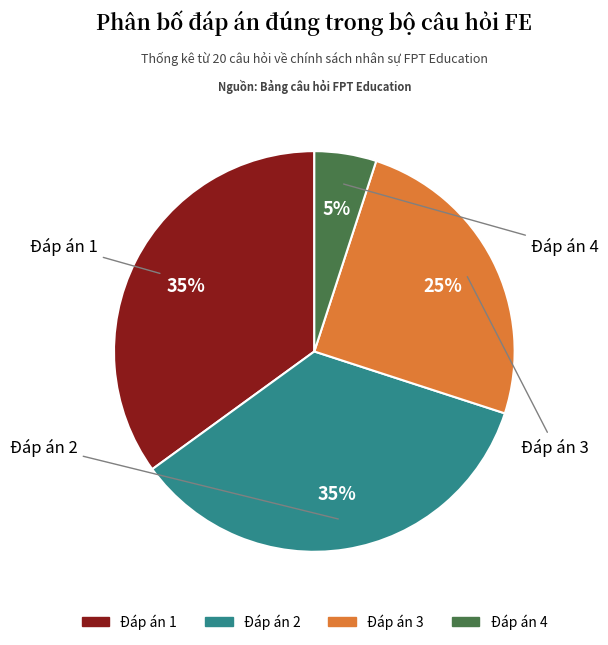

Is the sum of Đáp án 1 and Đáp án 3 greater than half?

Yes